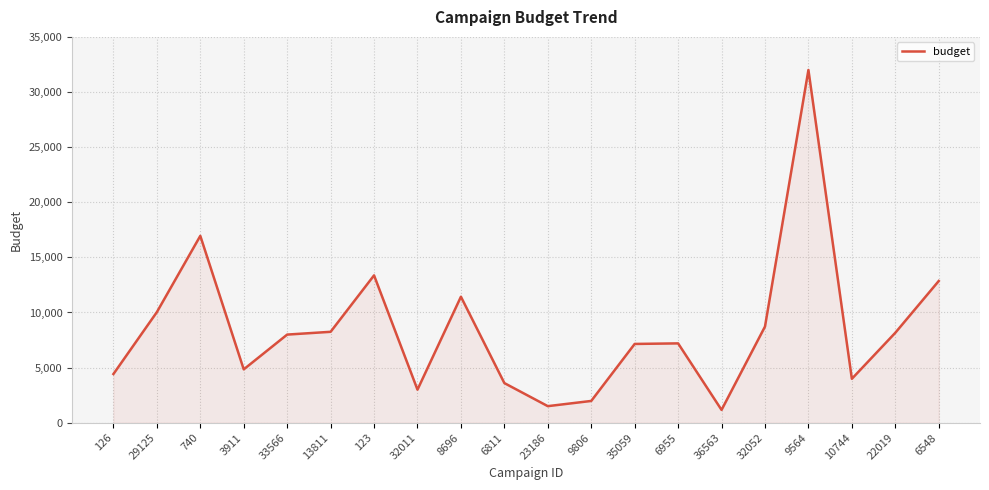

What is the sum of all values?

168594.2